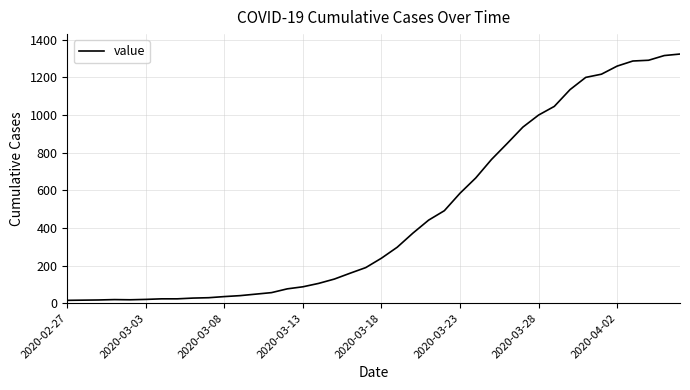

How many interior local valleys (lower than both neighbors) does the data have?

1